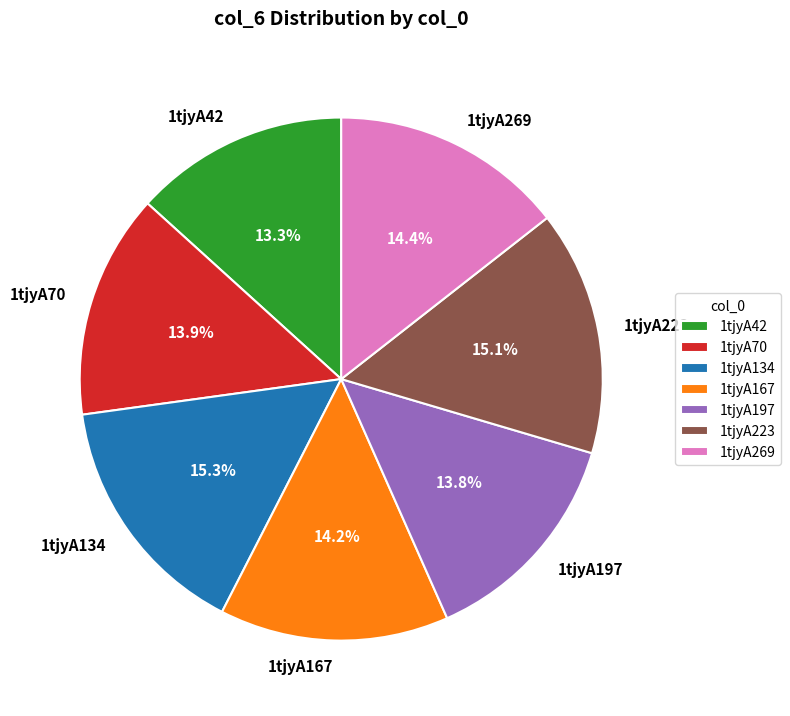

Which category has the smallest portion of the pie?

1tjyA42